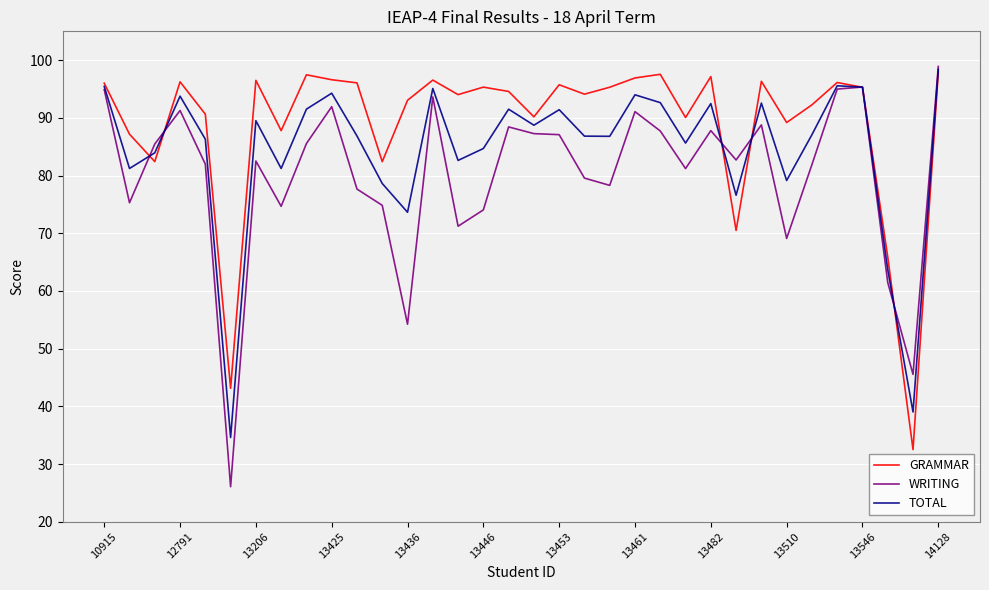

How many lines are shown in the chart?

3